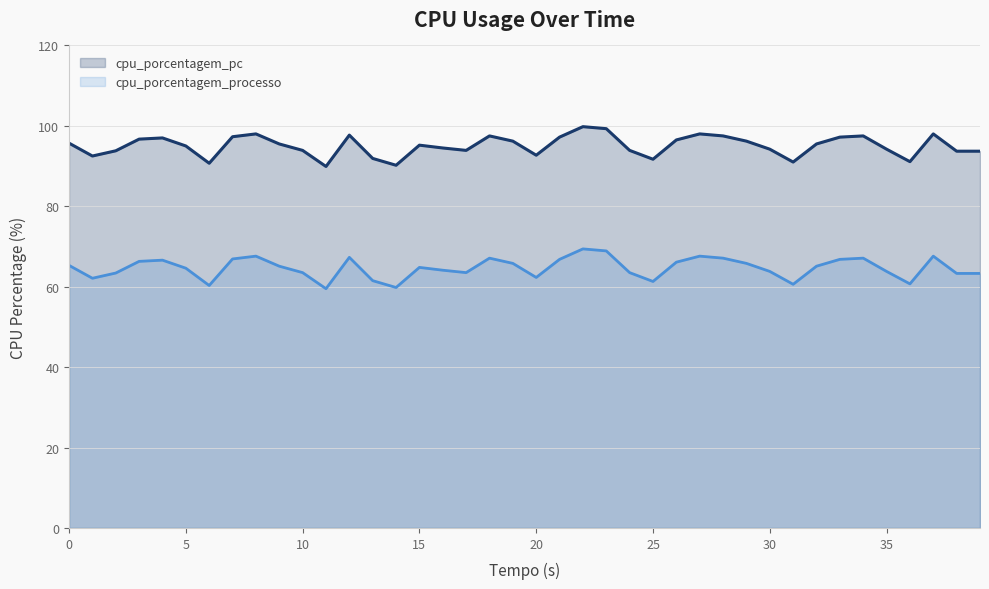

What are all the series names shown in the legend?

cpu_porcentagem_pc, cpu_porcentagem_processo